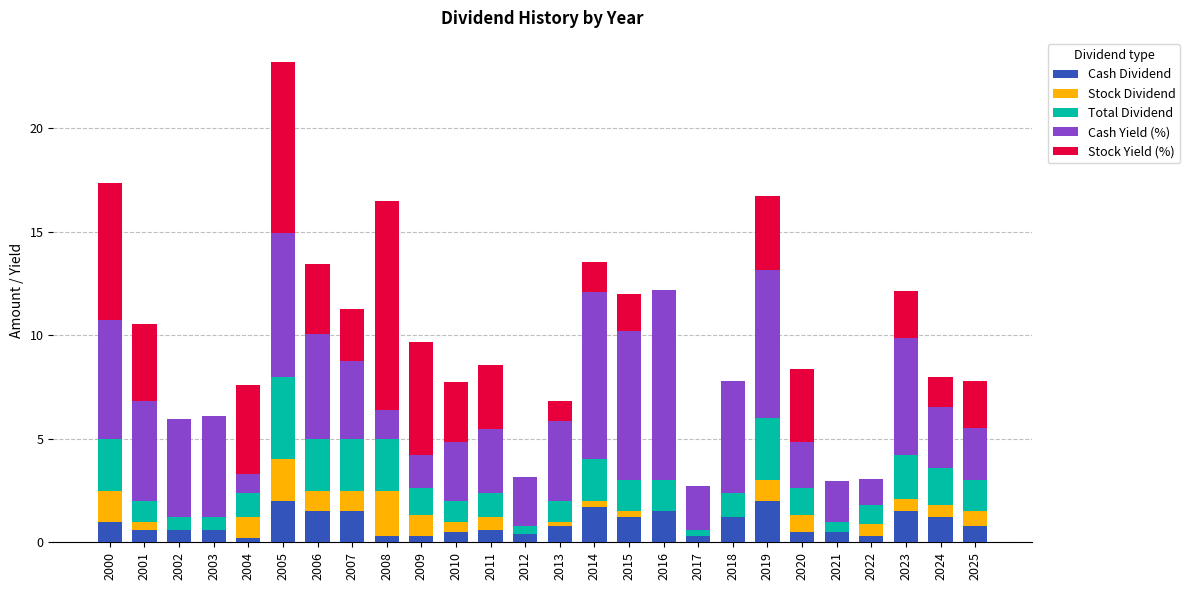

At which category is the sum across all series the highest?

2005